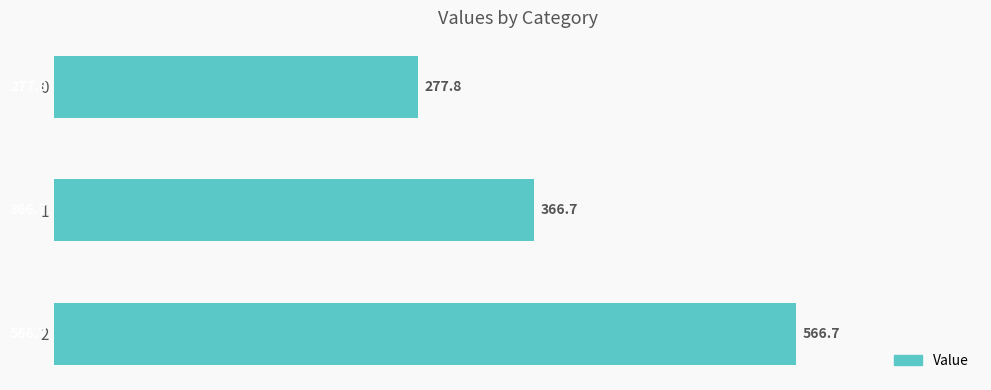

Is it true that the value at 0 is 143.0?

False